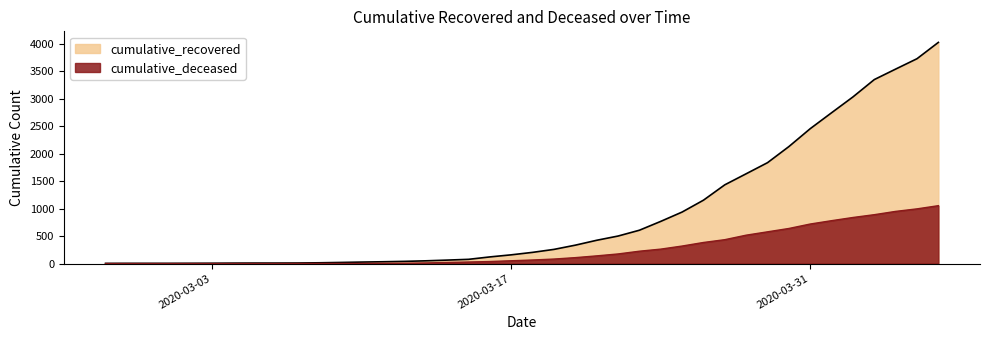

True or false: cumulative_deceased and cumulative_recovered intersect in this chart.

False